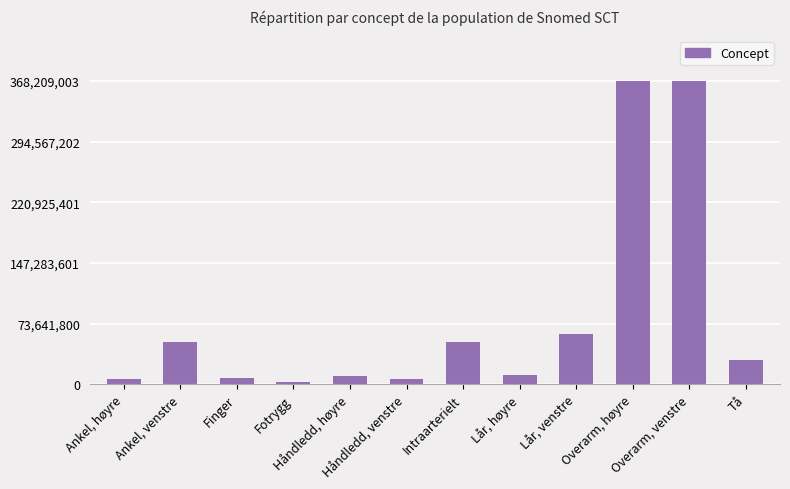

Which category has the lowest value across all series?

Fotrygg